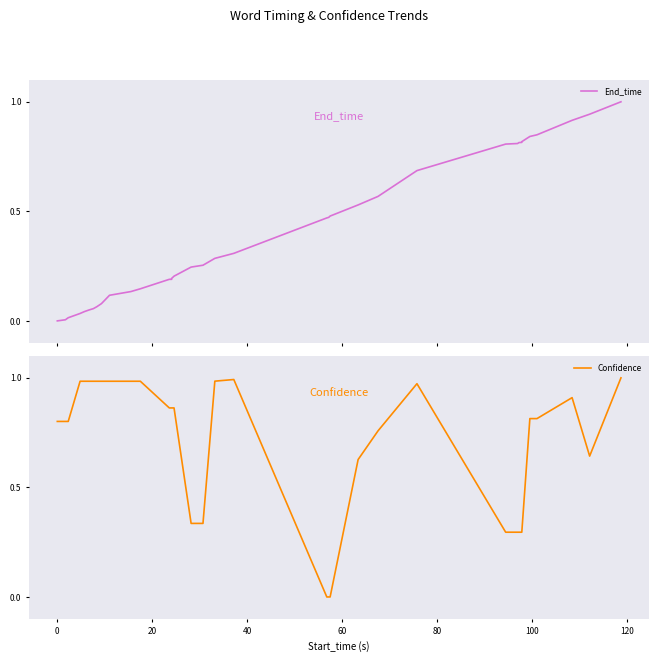

Between which two adjacent categories do End_time and Confidence first intersect?

19 and 20